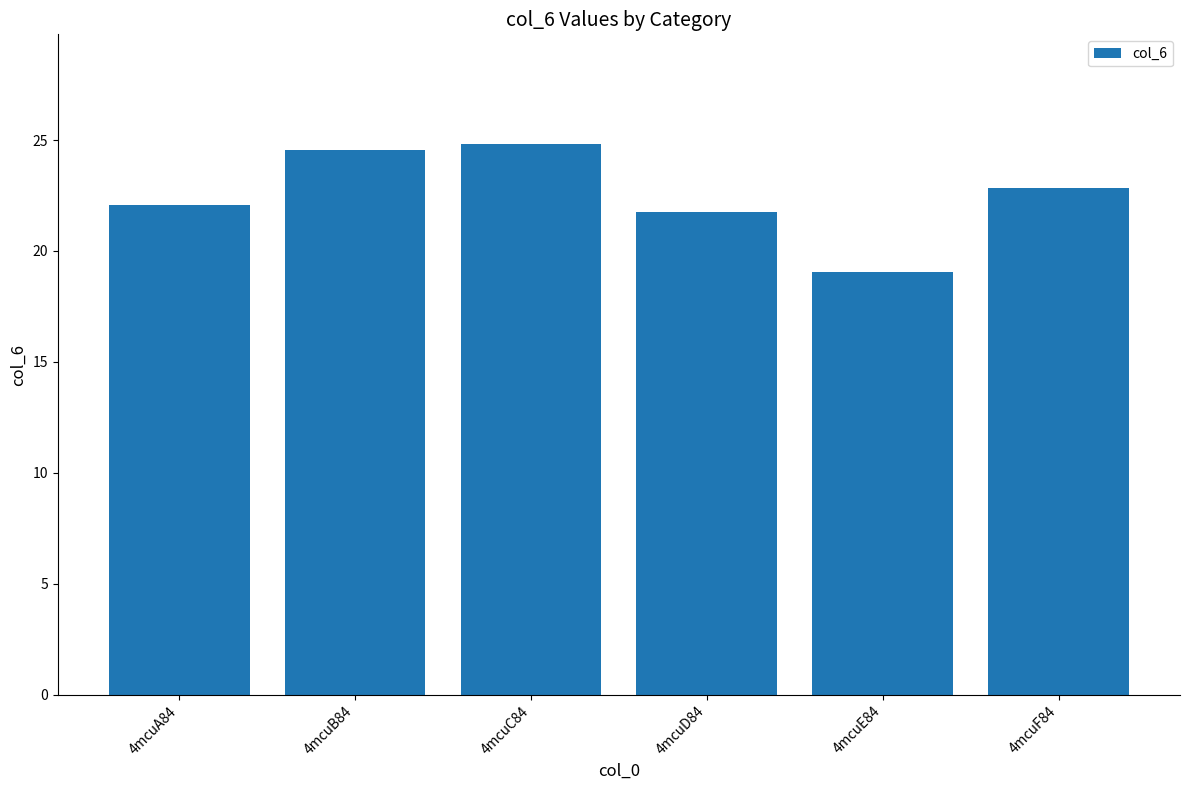

What is the change in value from 4mcuC84 to 4mcuE84?

-5.8